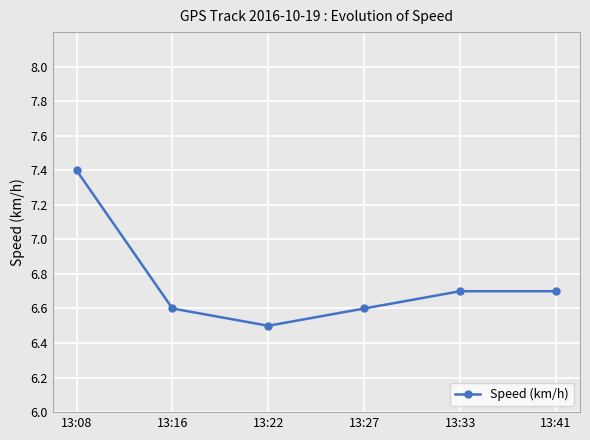

How many points are lower than both their immediate neighbors (excluding endpoints)?

1